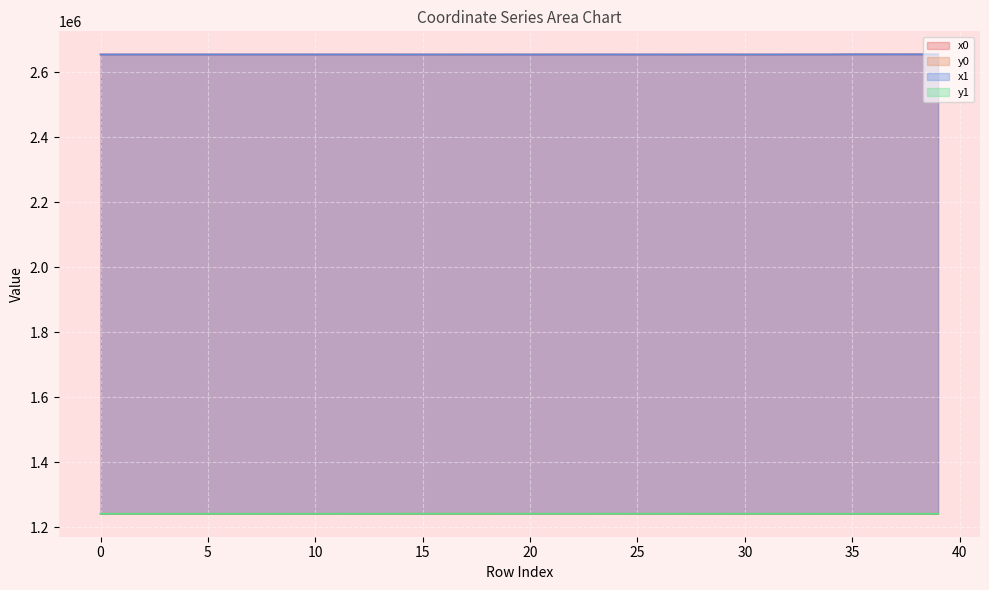

What is the total value across all series at 24?

7791431.9